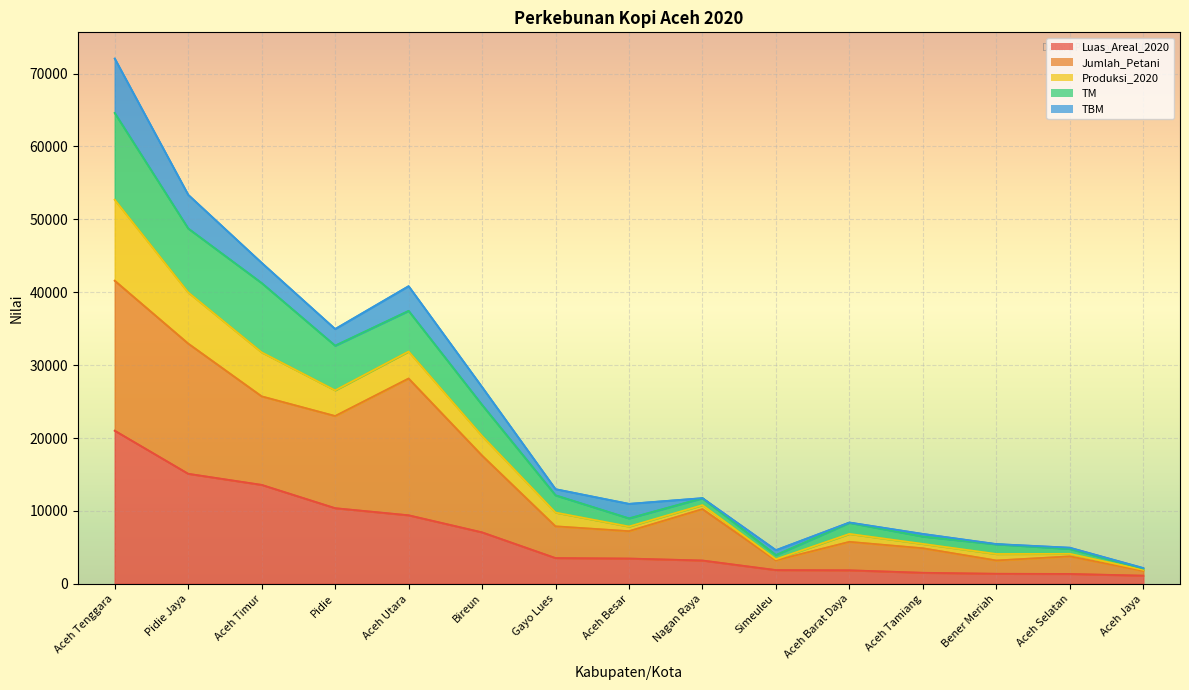

True or false: Luas_Areal_2020 has a value of 4022 at Pidie Jaya.

False